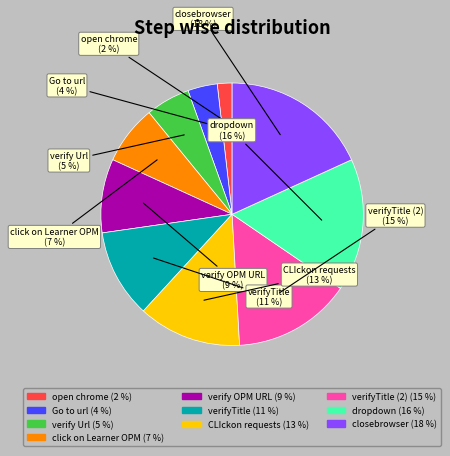

Is there any slice that represents more than half of the pie?

No